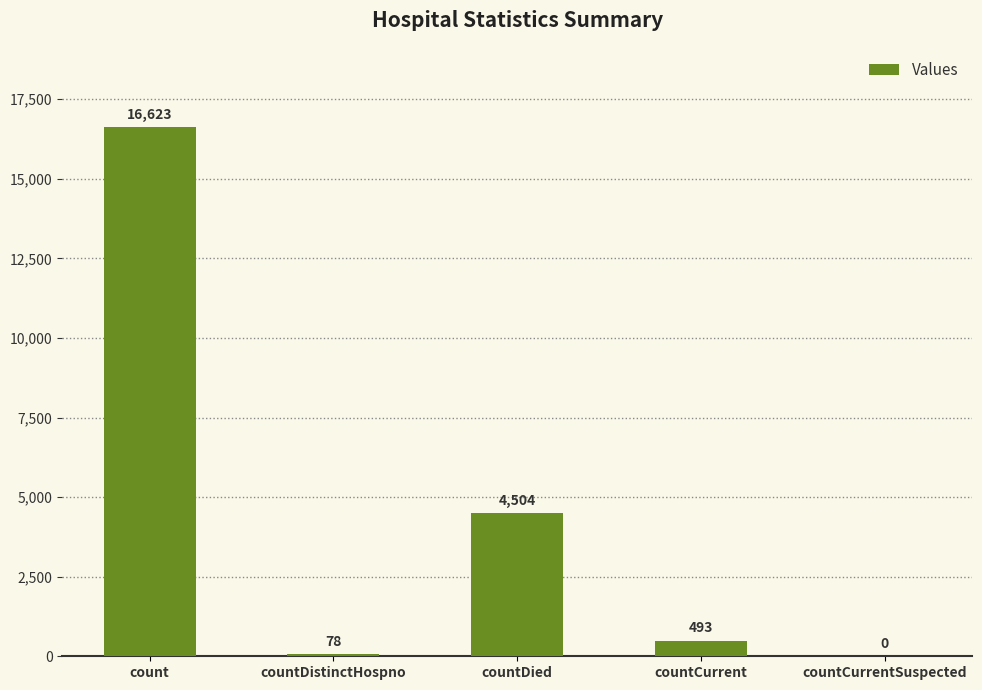

Count the number of categories in the chart.

5